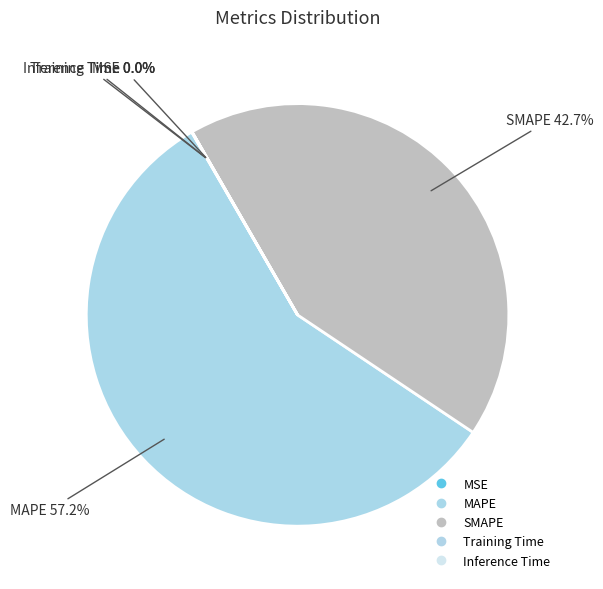

What is the largest slice in the pie chart?

MAPE